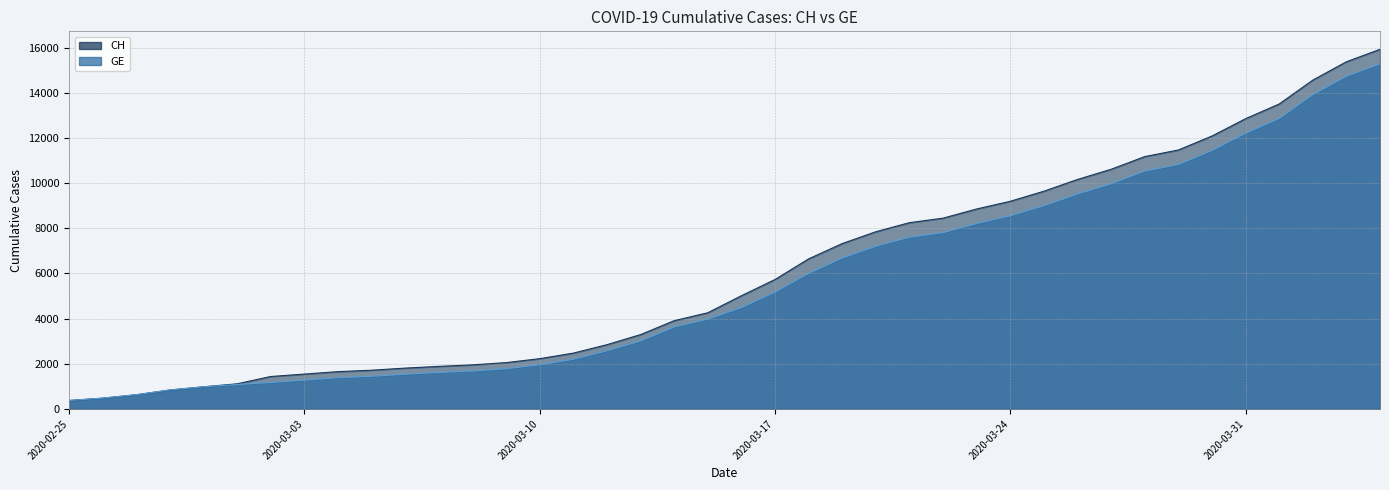

Reading left to right, transcribe all the data shown in this chart.

GE: 375	479	630	840	981	1083	1171	1278	1384	1447	1538	1614	1681	1780	1955	2201	2574	3010	3627	3978	4485	5174	6002	6681	7205	7607	7807	8213	8554	9000	9520	9971	10533	10825	11444	12210	12863	13919	14733	15284
CH: 375	479	630	840	981	1113	1436	1544	1652	1715	1809	1885	1952	2051	2226	2472	2845	3291	3908	4259	5012	5731	6644	7323	7847	8249	8449	8855	9196	9642	10162	10613	11175	11467	12086	12852	13505	14561	15375	15926